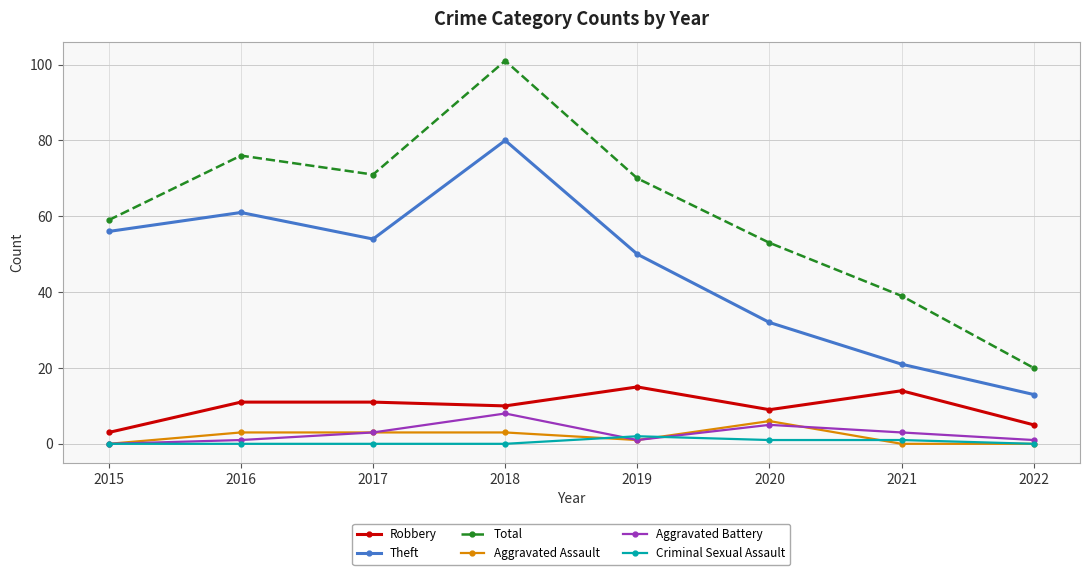

How many lines are shown in the chart?

6